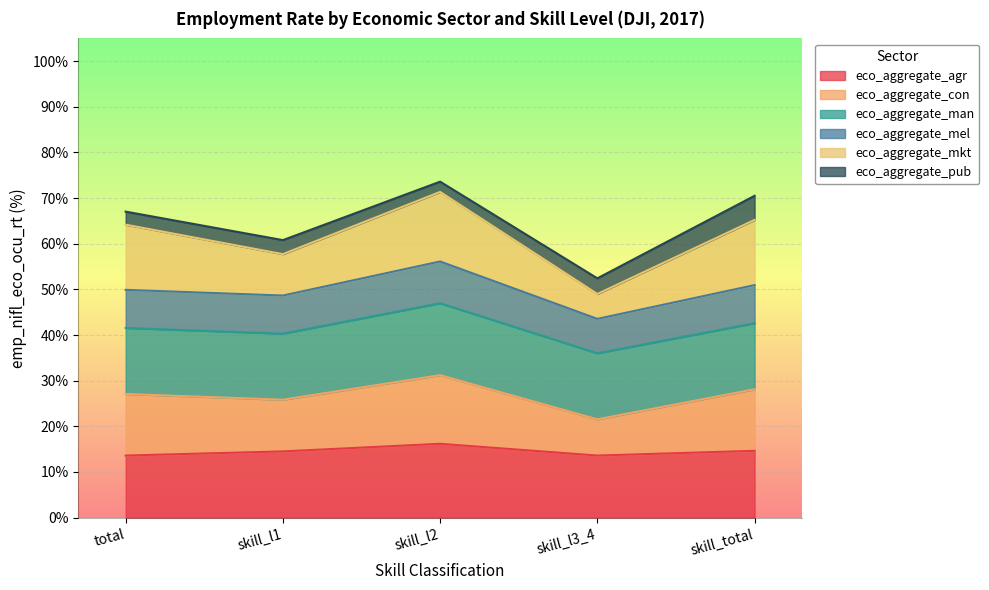

What is the label of the 4th point from the left?

skill_l3_4